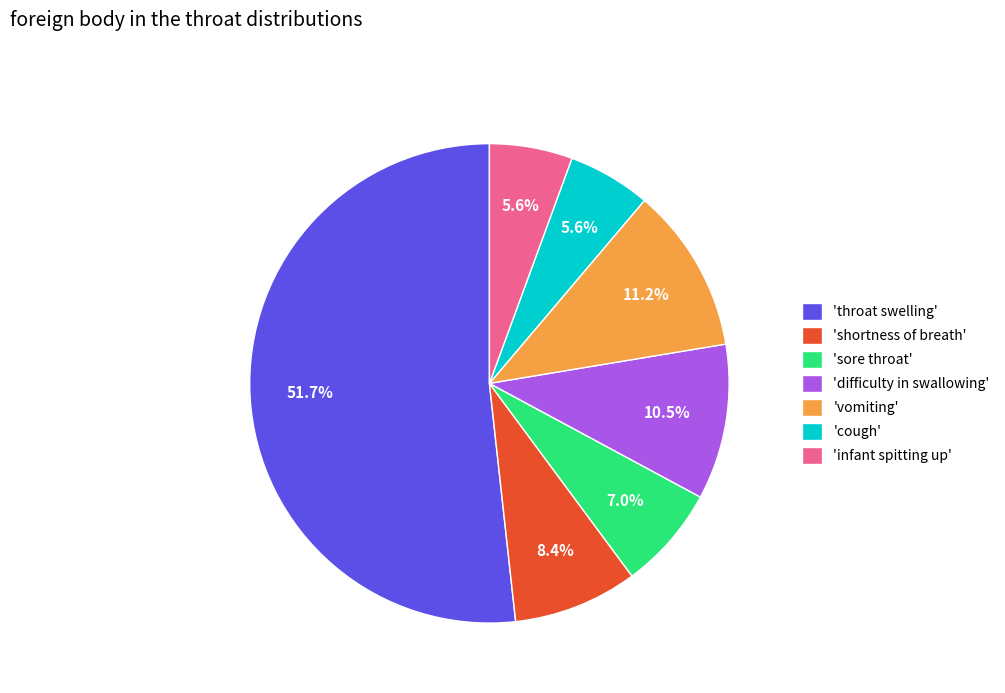

Is 'throat swelling' the majority of the pie?

Yes